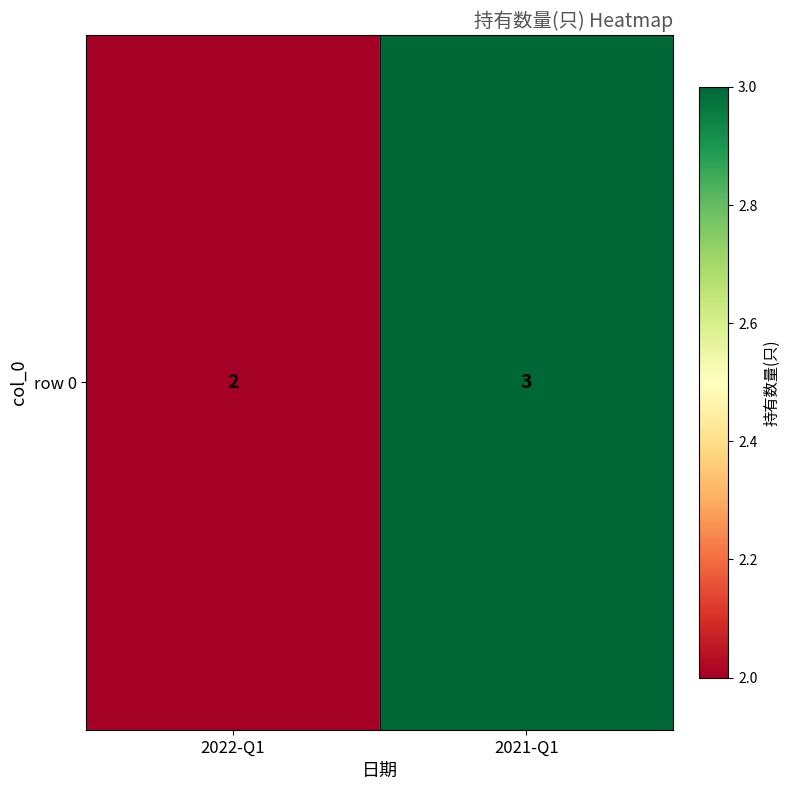

How many data points are less than 3?

1